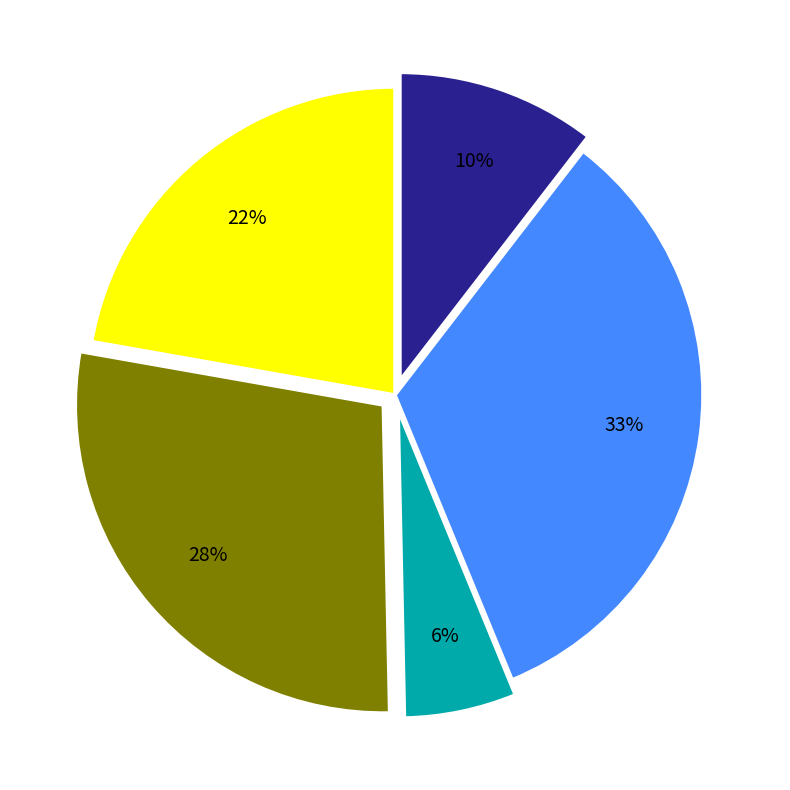

To the nearest percent, what is the average slice percentage?

20%